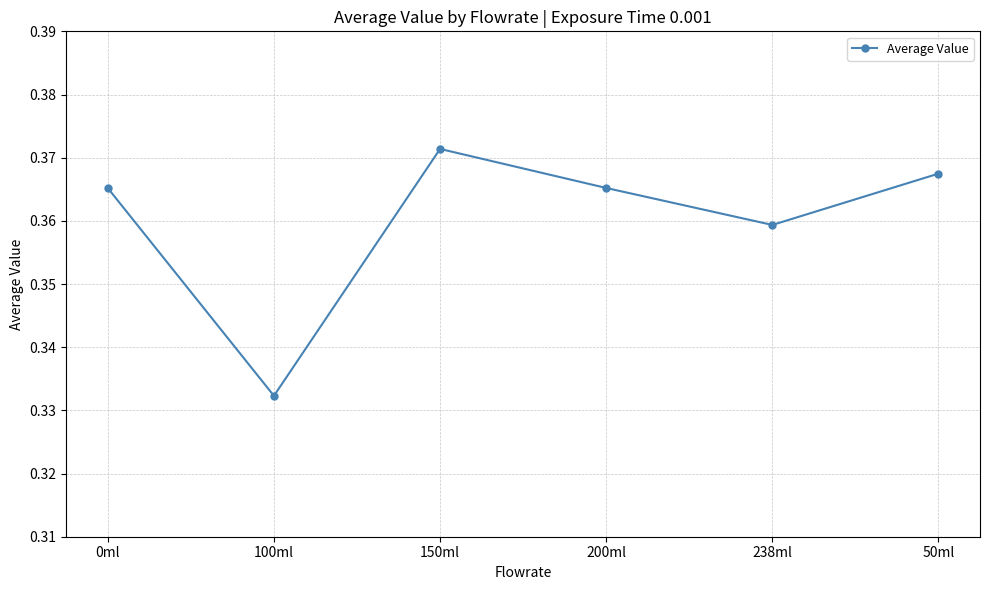

At which category does the data reach its first local valley?

100ml